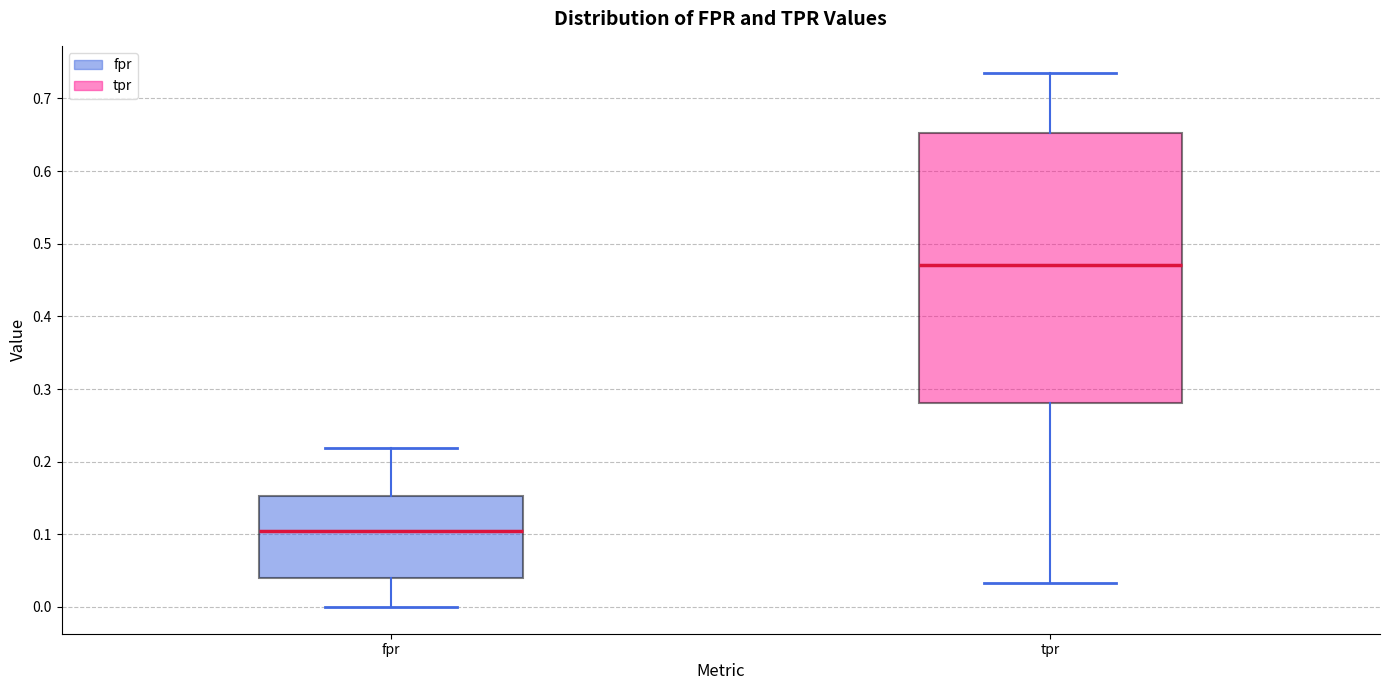

Reading left to right, transcribe this box plot: for each box, give where its median line is, the range the box spans, and where its two whiskers end, as read against the y-axis. The values are not printed on the chart, so give them approximately, as read against the axis.

fpr: median 0.11, box 0.04 to 0.15, whiskers 0.00 to 0.22
tpr: median 0.47, box 0.28 to 0.65, whiskers 0.03 to 0.74